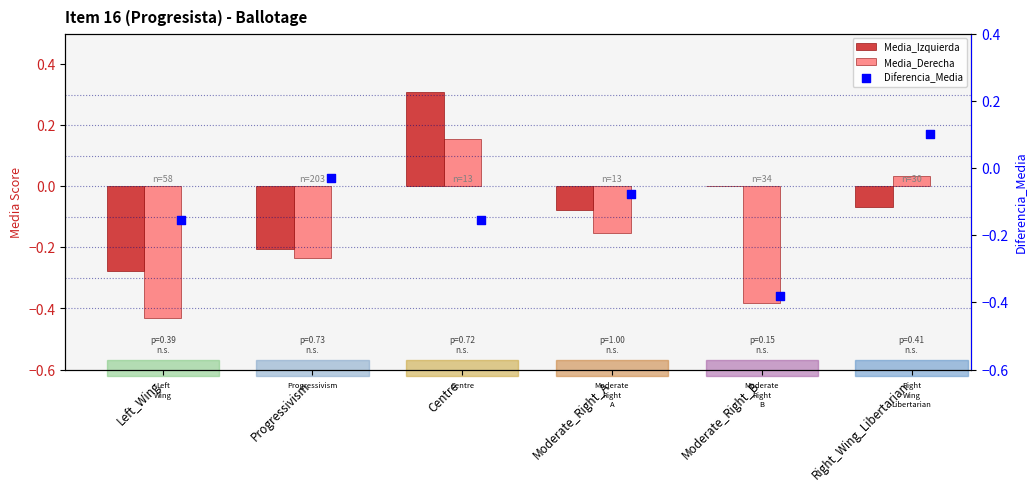

Which series reaches the maximum Y coordinate?

Media_Izquierda